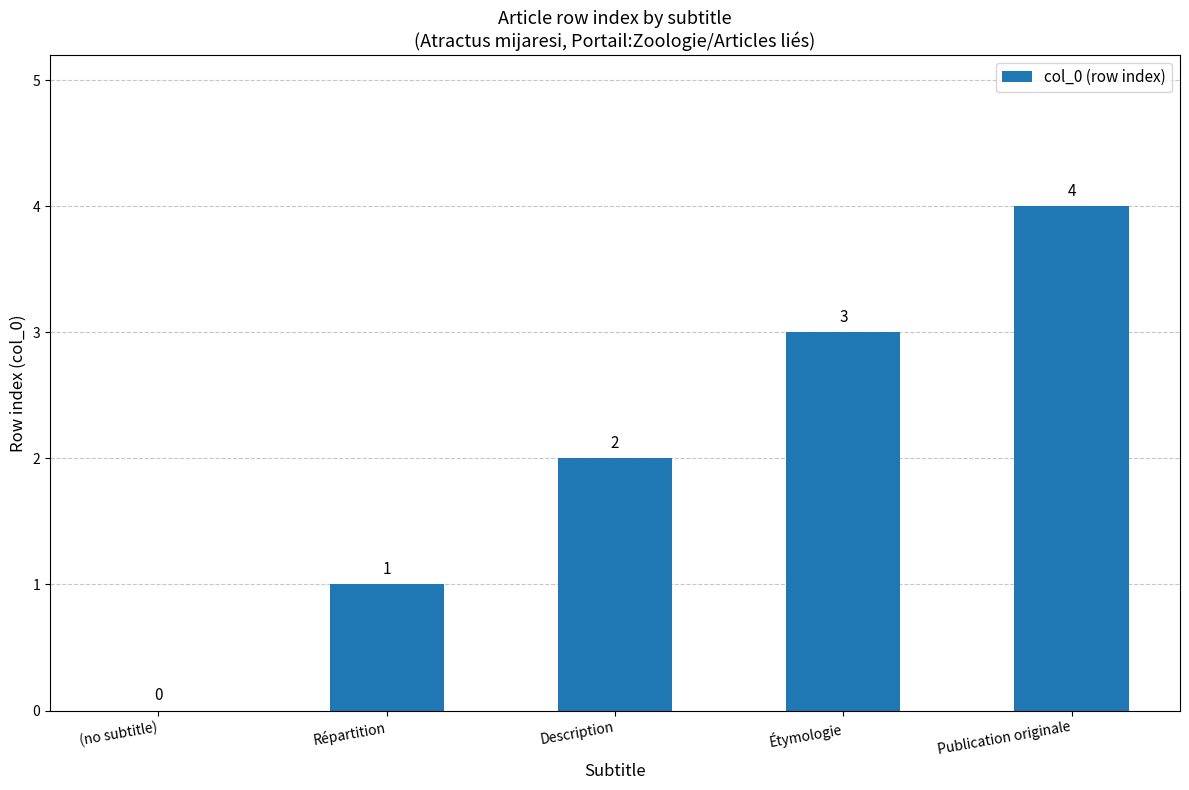

What is the sum of all values?

10